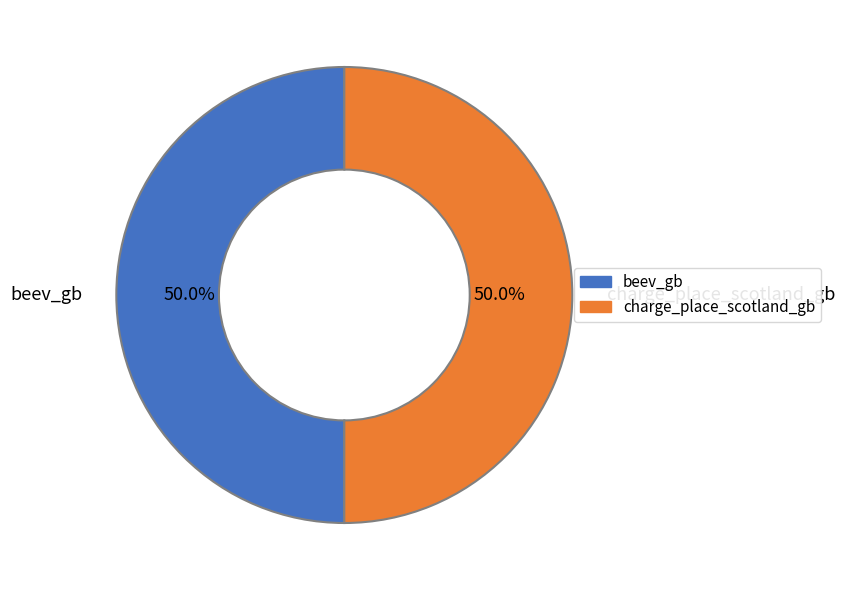

Approximately how many times larger is the value at beev_gb compared to charge_place_scotland_gb?

1.0